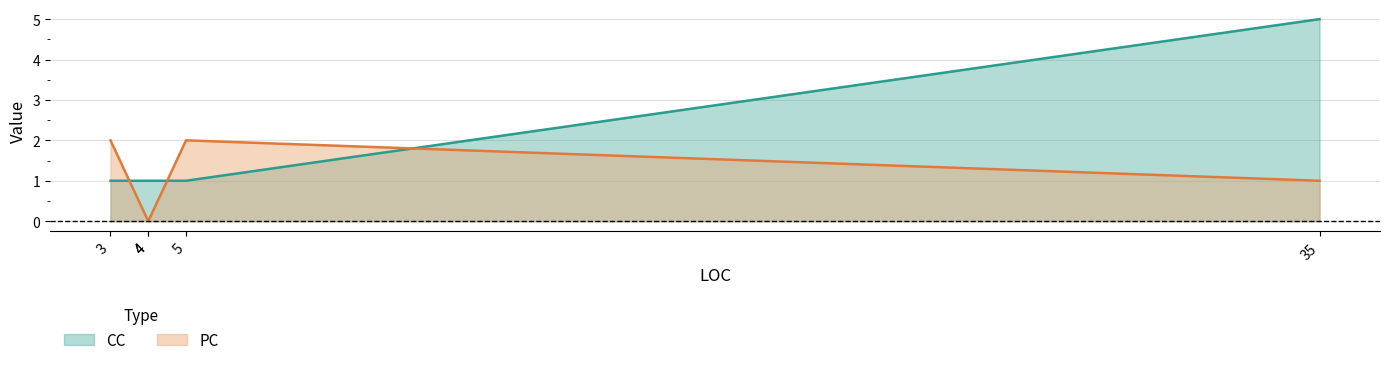

True or false: CC and PC intersect in this chart.

True